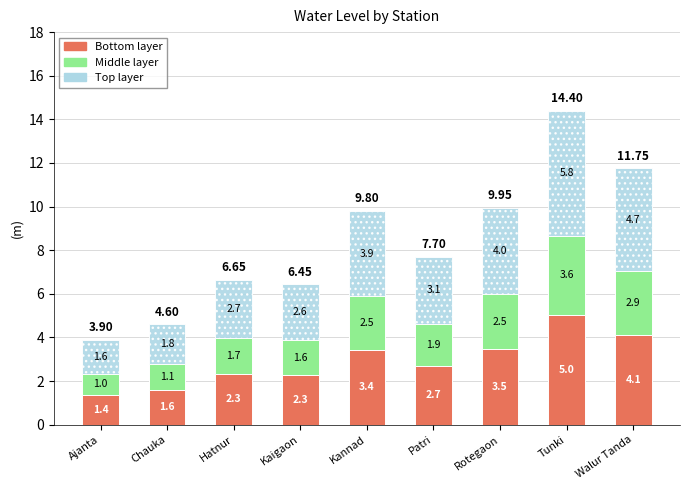

What is the sum of the Bottom layer values at Ajanta and Tunki?

6.4